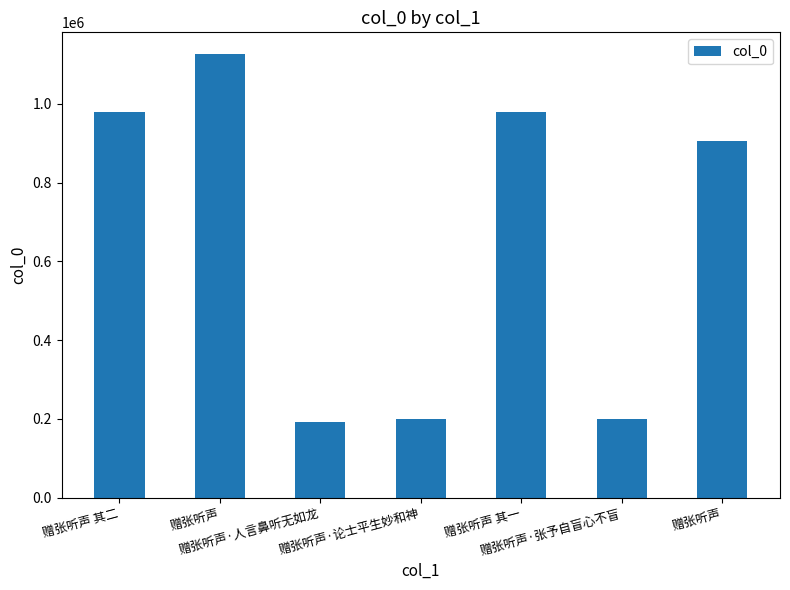

Which has a higher value, 赠张听声 or 赠张听声?

赠张听声